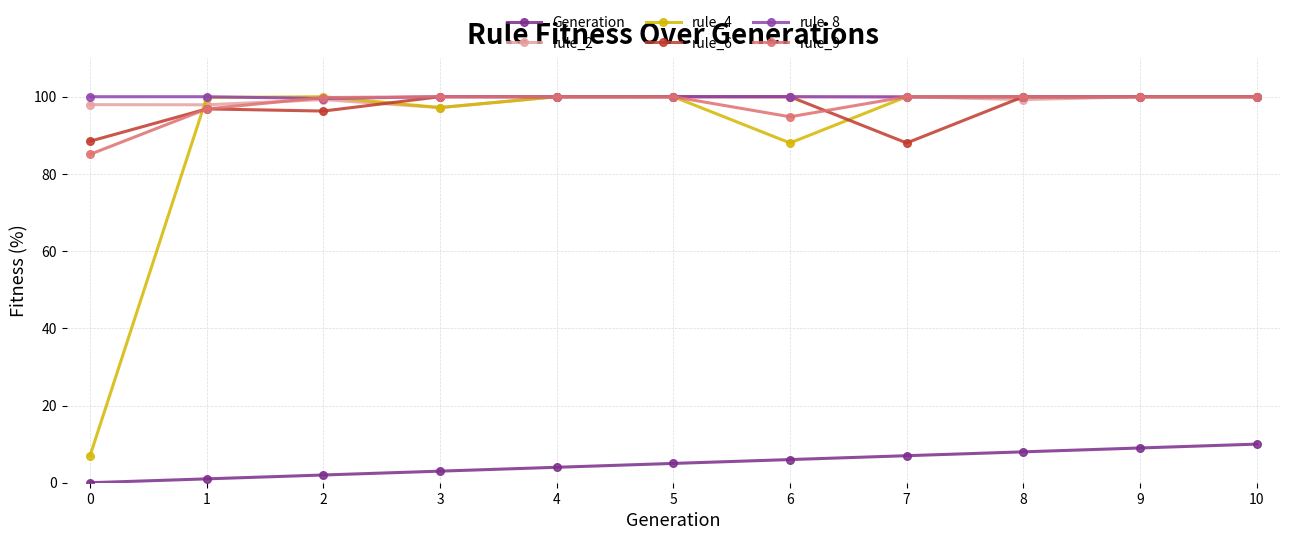

What is the sum of the rule_8 values at 5 and 3?

200.0